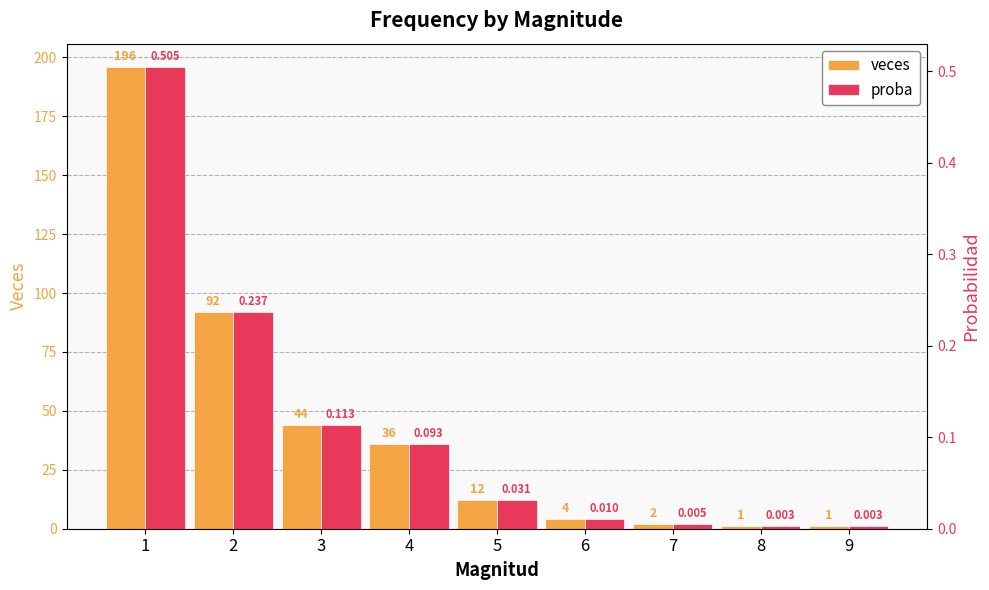

What are all the series names shown in the legend?

veces, proba